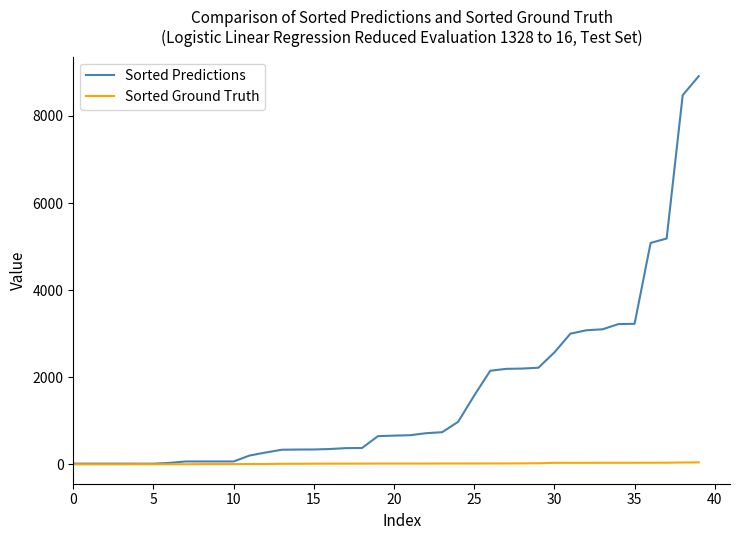

Which series has the widest spread of values?

Sorted Predictions